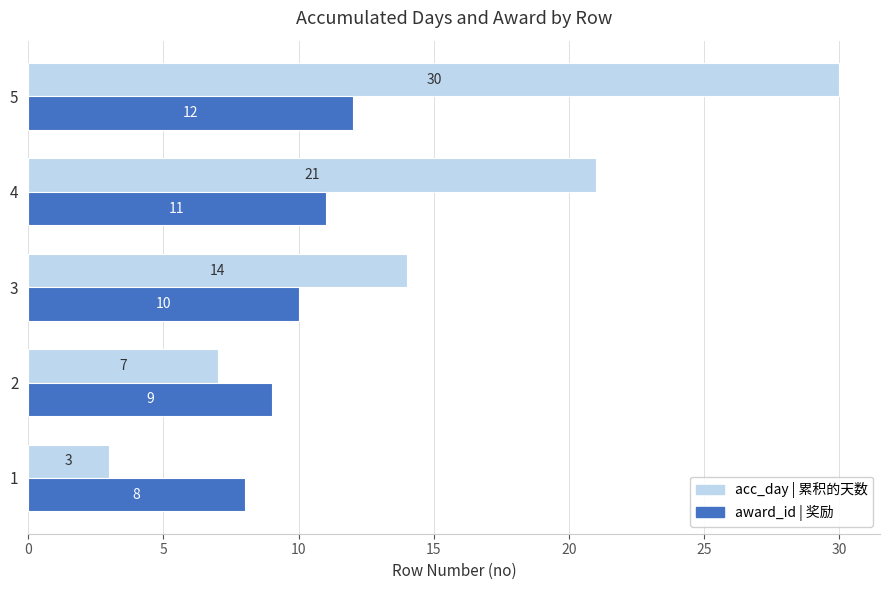

What is the total value across all series at 1?

11